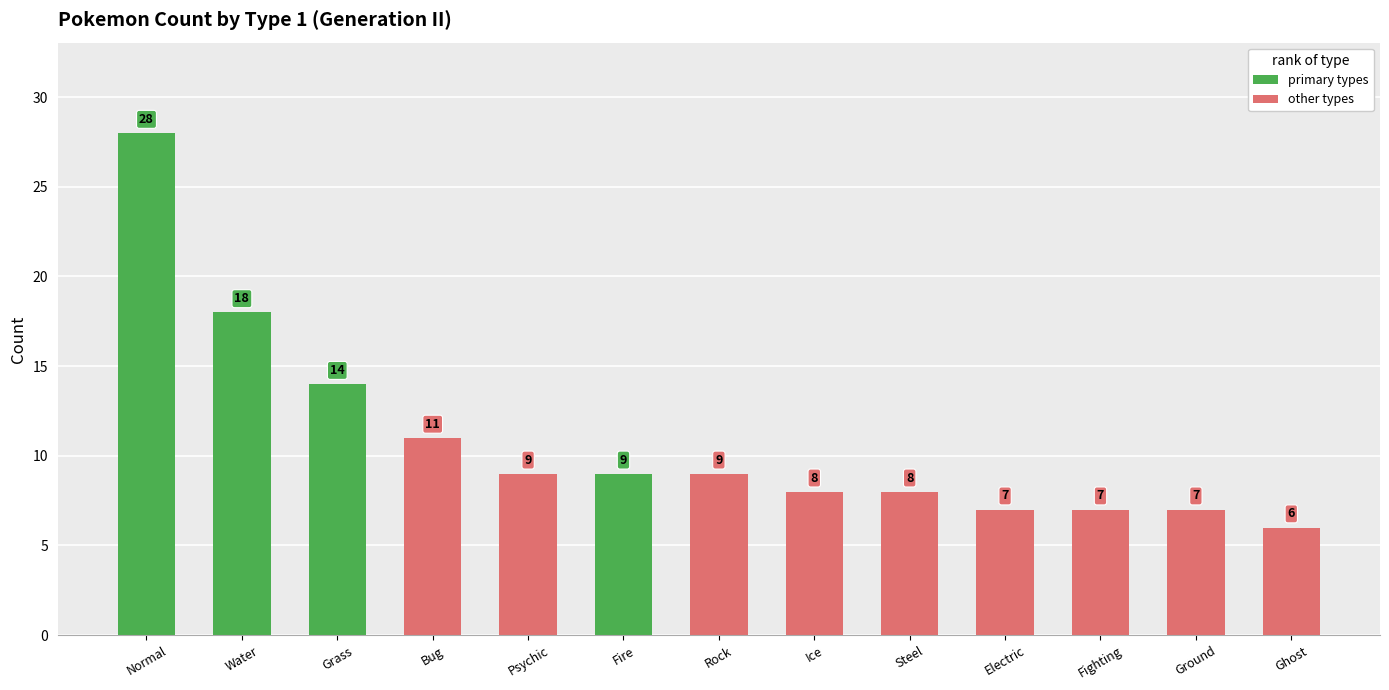

What is the approximate value at Grass, to the nearest 10?

10